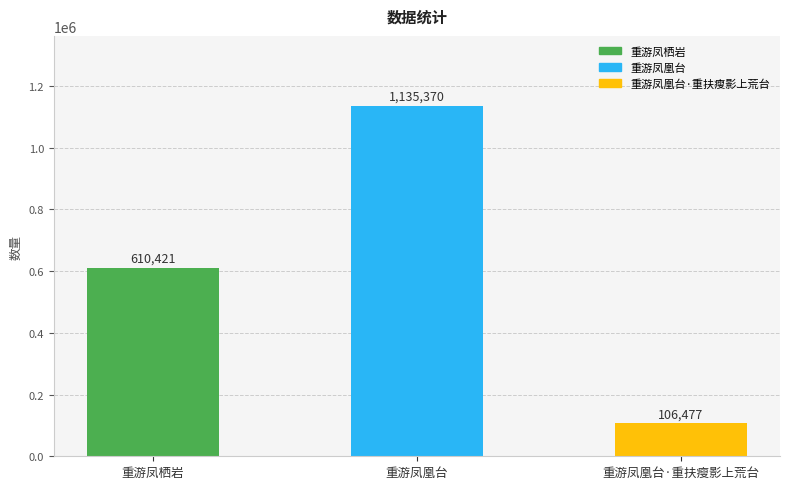

Rank the categories by value from lowest to highest.

重游凤凰台·重扶瘦影上荒台, 重游凤栖岩, 重游凤凰台